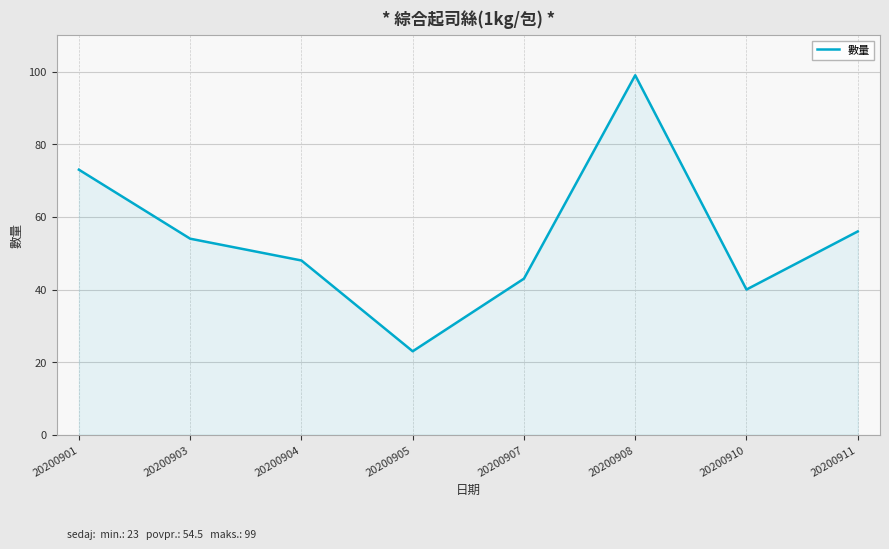

How many lines are shown in the chart?

1